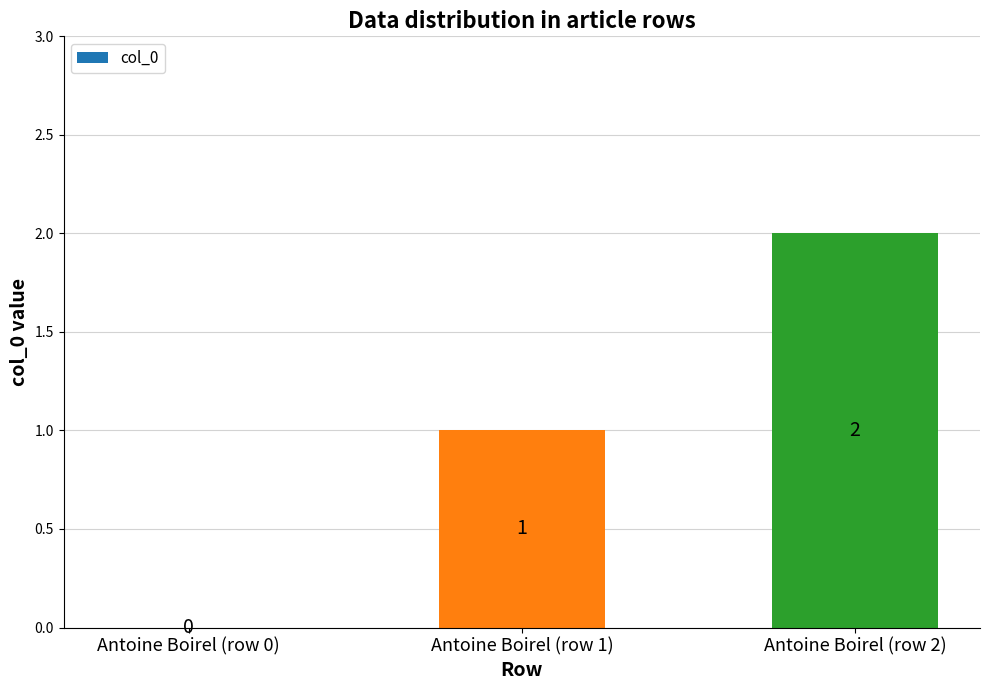

What is the greatest value displayed?

2